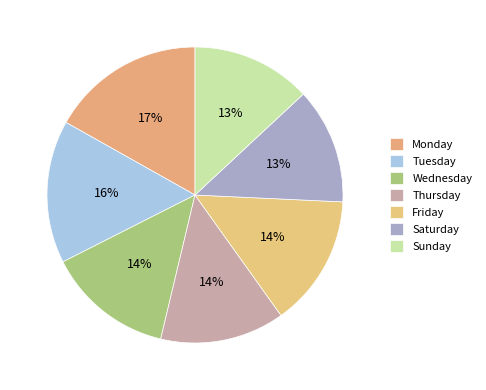

How many segments does this pie chart have?

7